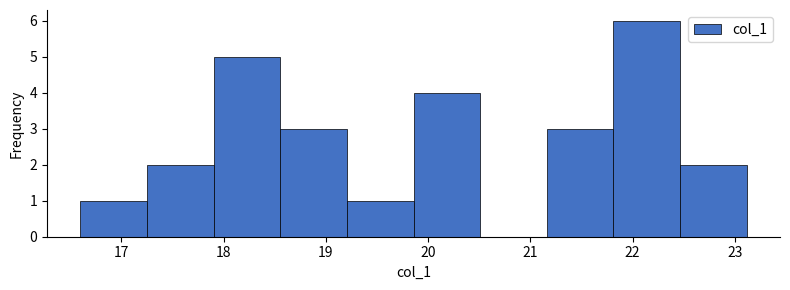

Reading left to right, list every bar in this chart as the range it spans on the x-axis followed by its height. Neither the bar edges nor the heights are printed on the chart, so give them approximately, as read against the axes.

16.6 to 17.3: 1
17.3 to 17.9: 2
17.9 to 18.6: 5
18.6 to 19.2: 3
19.2 to 19.9: 1
19.9 to 20.5: 4
20.5 to 21.2: 0
21.2 to 21.8: 3
21.8 to 22.5: 6
22.5 to 23.1: 2